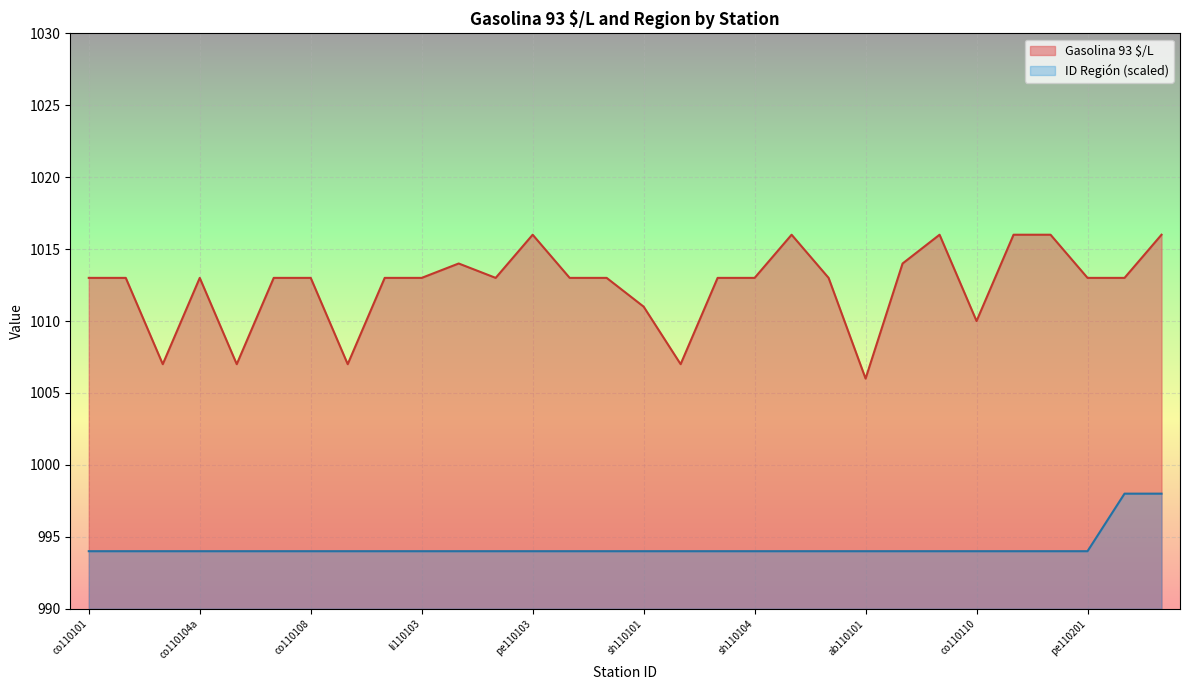

How many lines are shown in the chart?

2